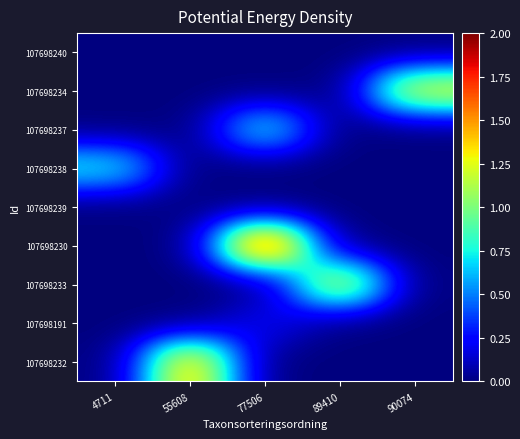

How many distinct data groups are displayed?

9